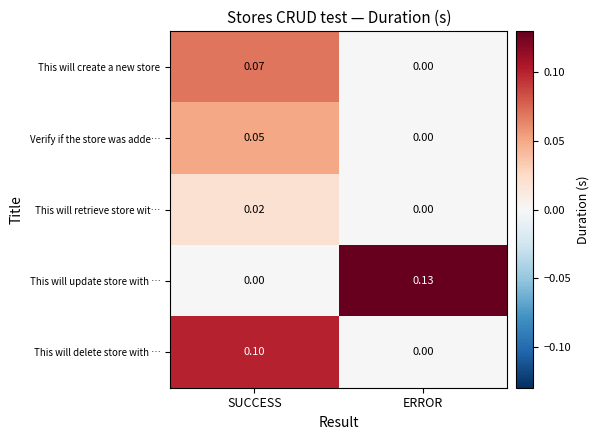

Which category has the highest value across all series?

ERROR